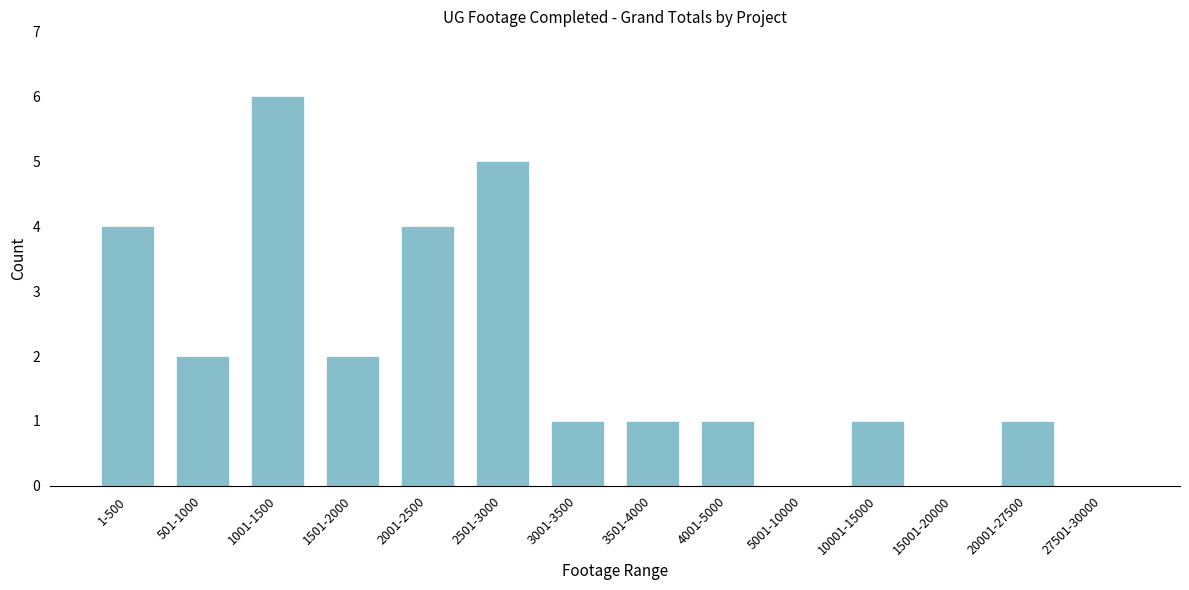

Reading left to right, list all the values displayed in this chart.

1-500=4	501-1000=2	1001-1500=6	1501-2000=2	2001-2500=4	2501-3000=5	3001-3500=1	3501-4000=1	4001-5000=1	5001-10000=0	10001-15000=1	15001-20000=0	20001-27500=1	27501-30000=0